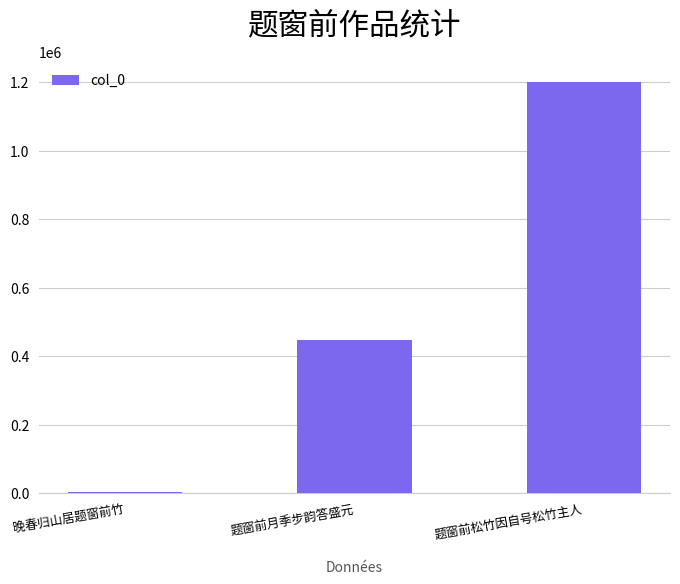

Reading left to right, transcribe all the data shown in this chart.

4243	446939	1200729